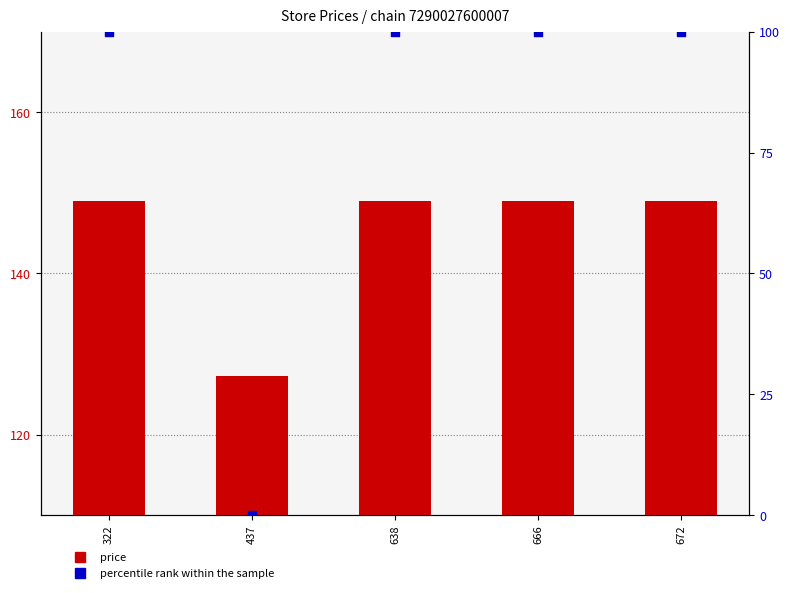

Which series reaches the minimum Y coordinate?

percentile rank within the sample